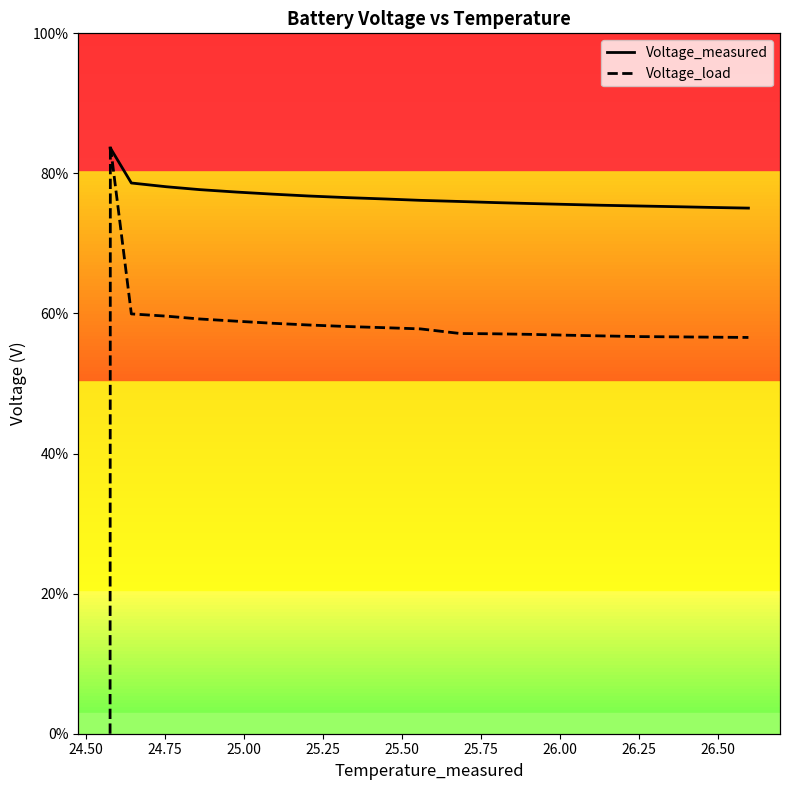

Which series has the widest spread of values?

Voltage_load